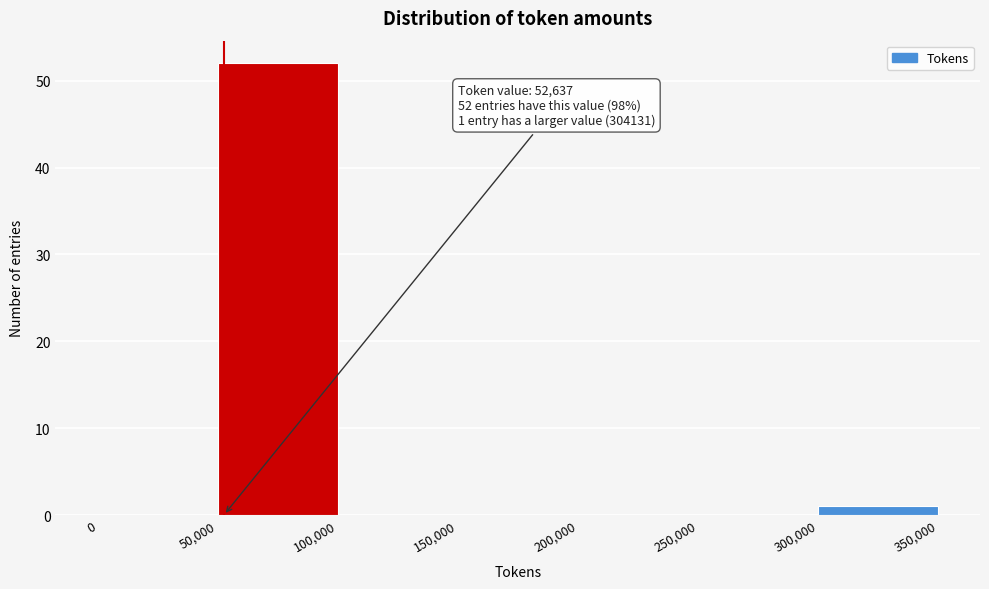

Over which range of the x-axis is the bar tallest?

50,000 to 100,000